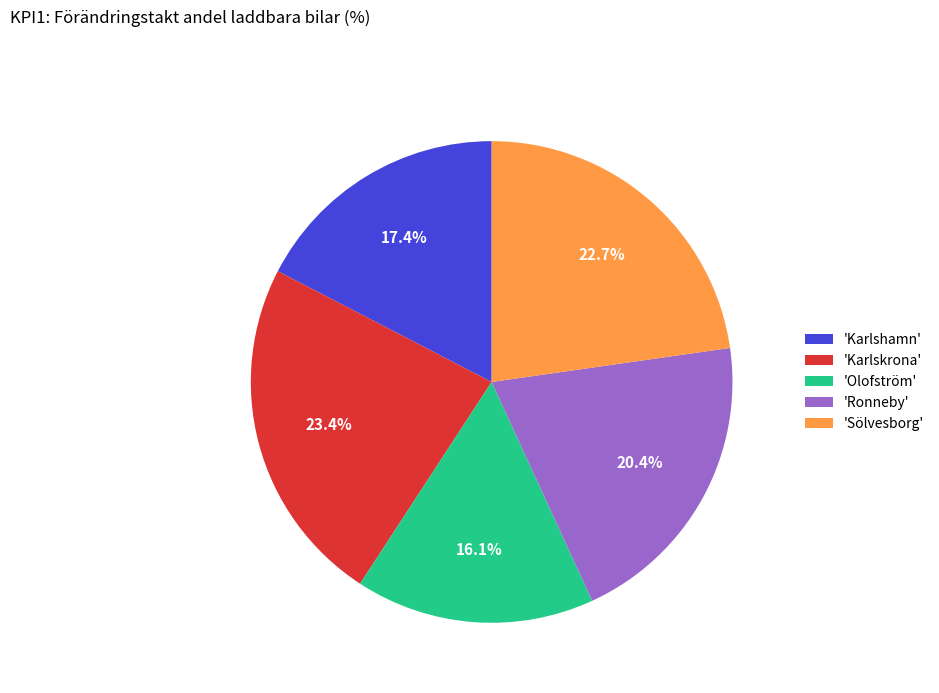

Which has a higher value, 'Karlskrona' or 'Ronneby'?

'Karlskrona'